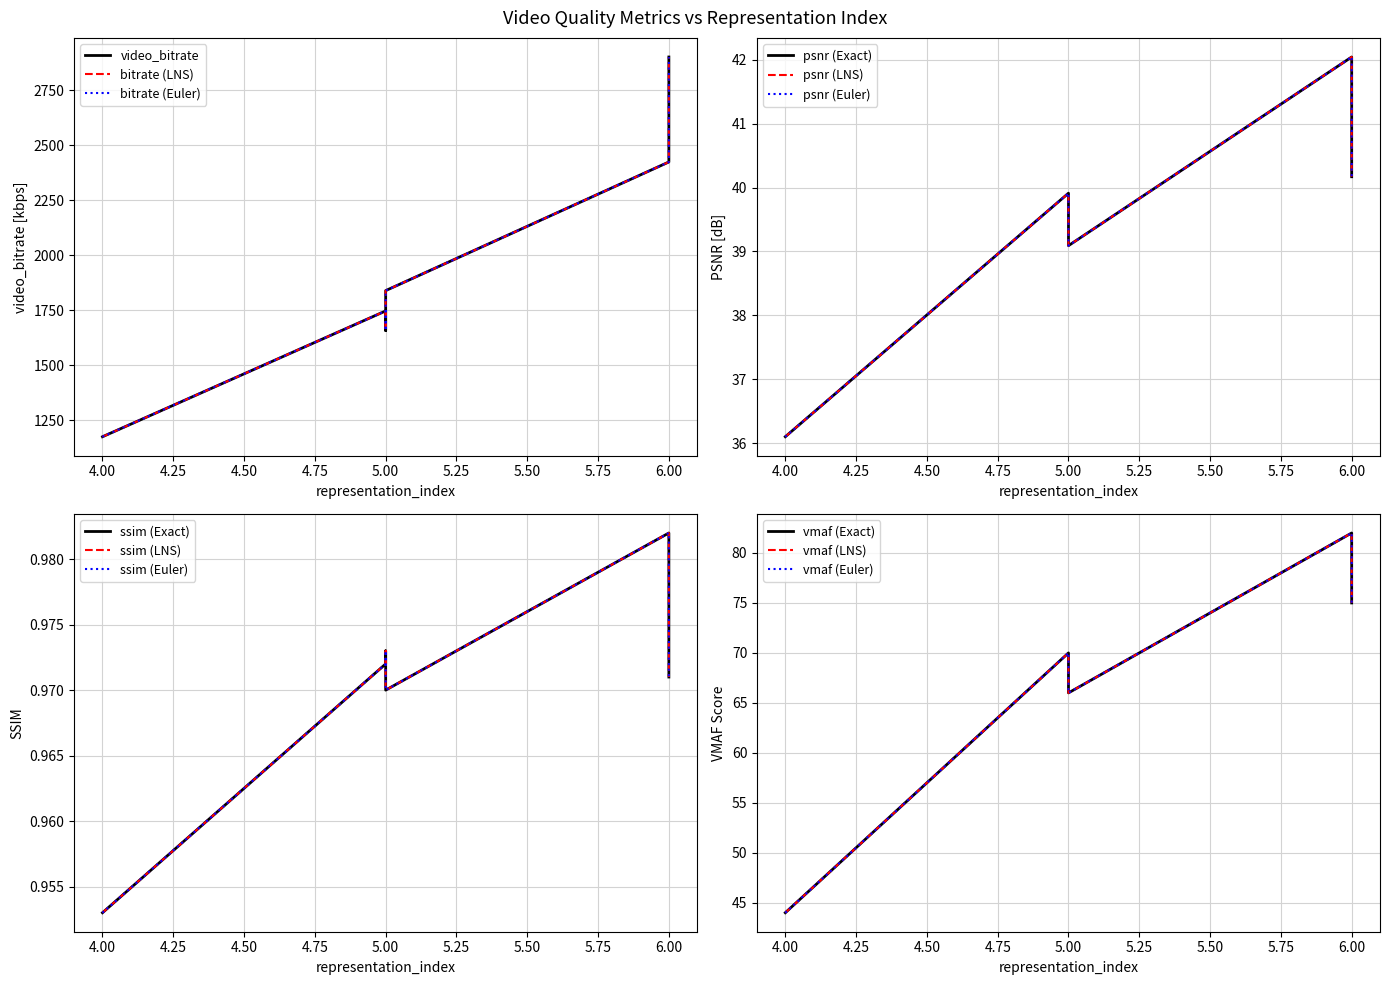

Reading left to right, extract all data points from this chart.

video_bitrate: 4=1174.0	5=1746.3	5=1657.0	5=1838.8	6=2424.0	6=2572.8	6=2901.6
psnr: 4=36.1	5=39.9	5=39.8	5=39.1	6=42.0	6=41.6	6=40.2
ssim: 4=1.0	5=1.0	5=1.0	5=1.0	6=1.0	6=1.0	6=1.0
vmaf: 4=44.0	5=70.0	5=67.0	5=66.0	6=82.0	6=79.0	6=75.0